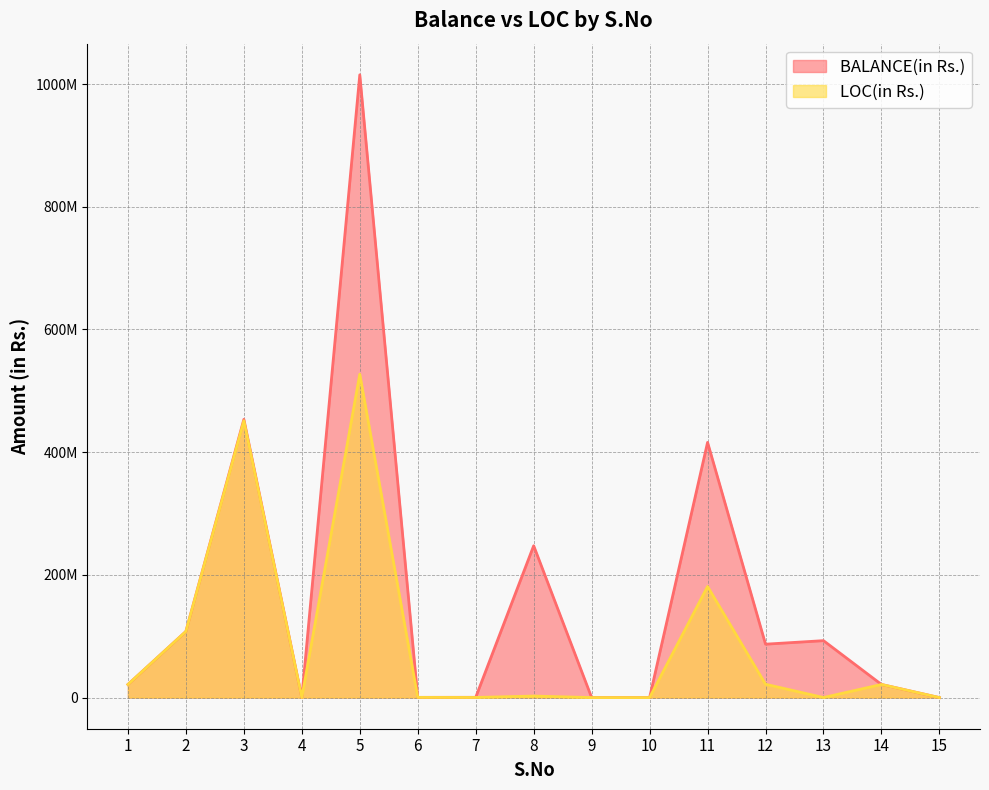

True or false: LOC(in Rs.) has a value of 797655 at 8.

False